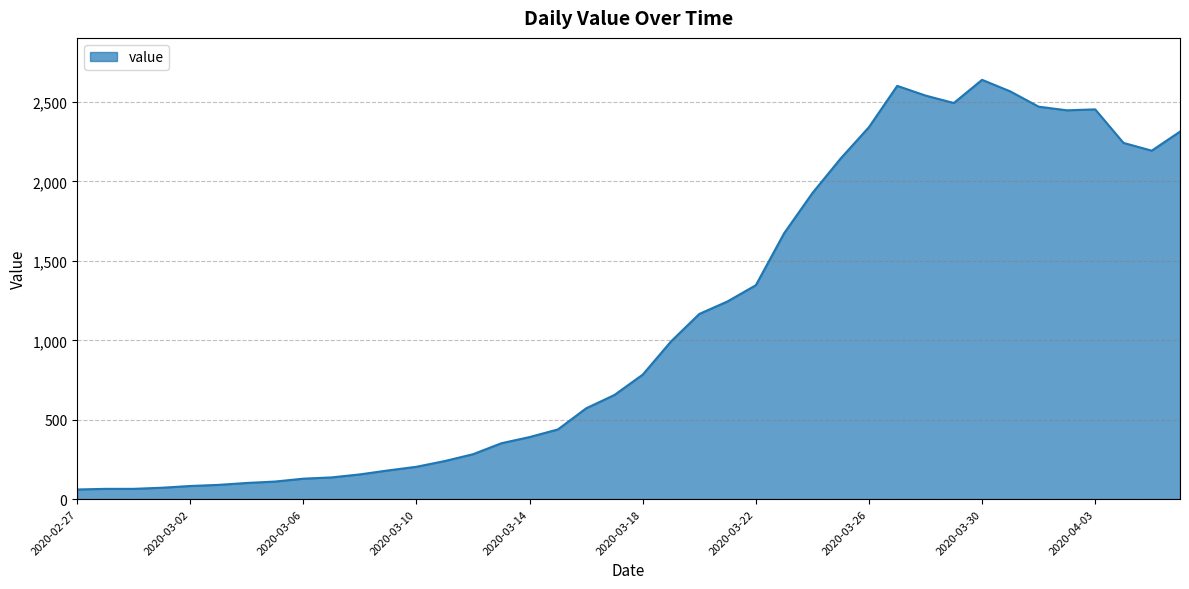

What is the maximum value shown in the chart?

2640